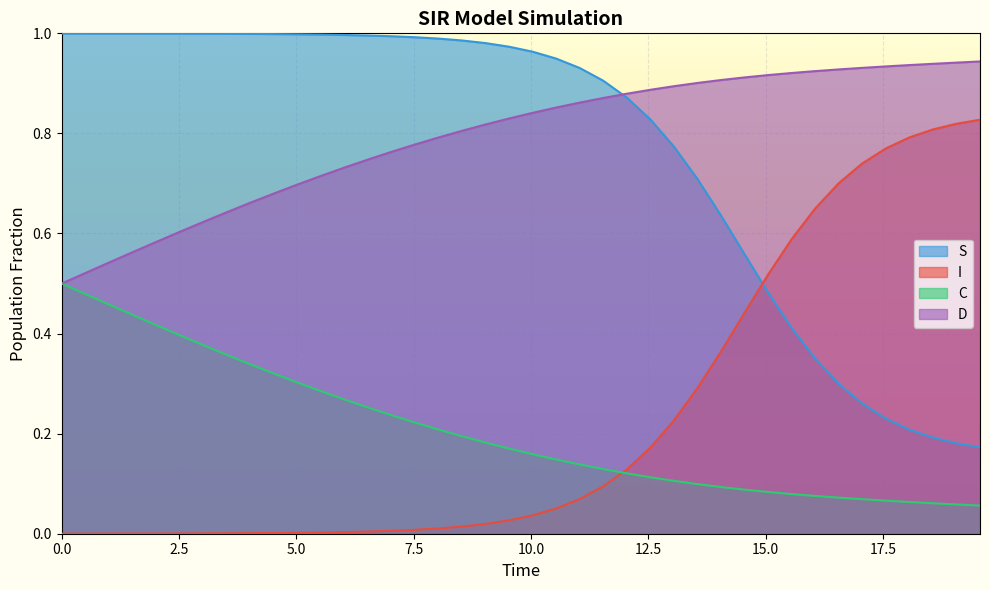

True or false: I and D intersect in this chart.

False